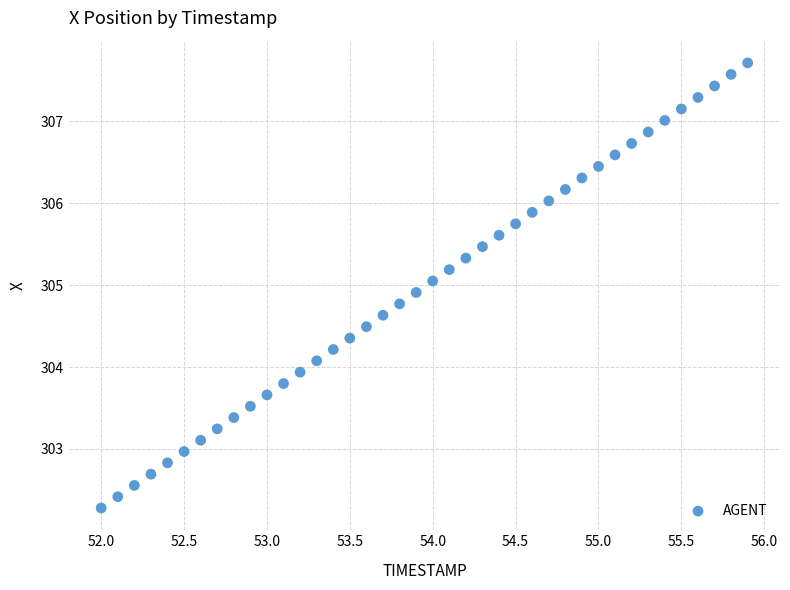

What is the range of Y values (max minus min)?

5.4